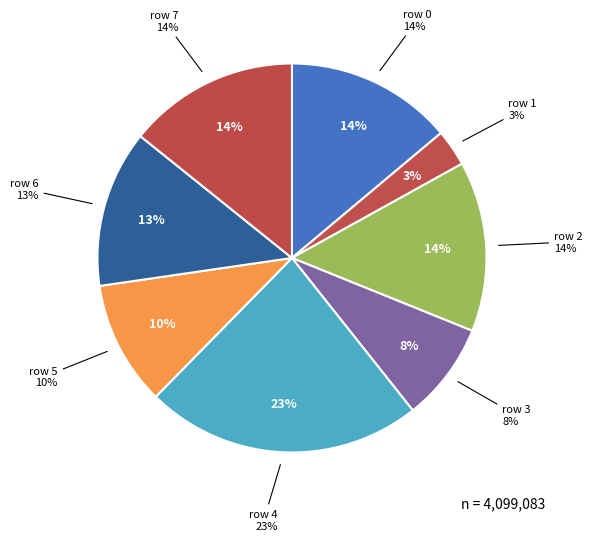

Does 6 account for over 50% of the chart?

No